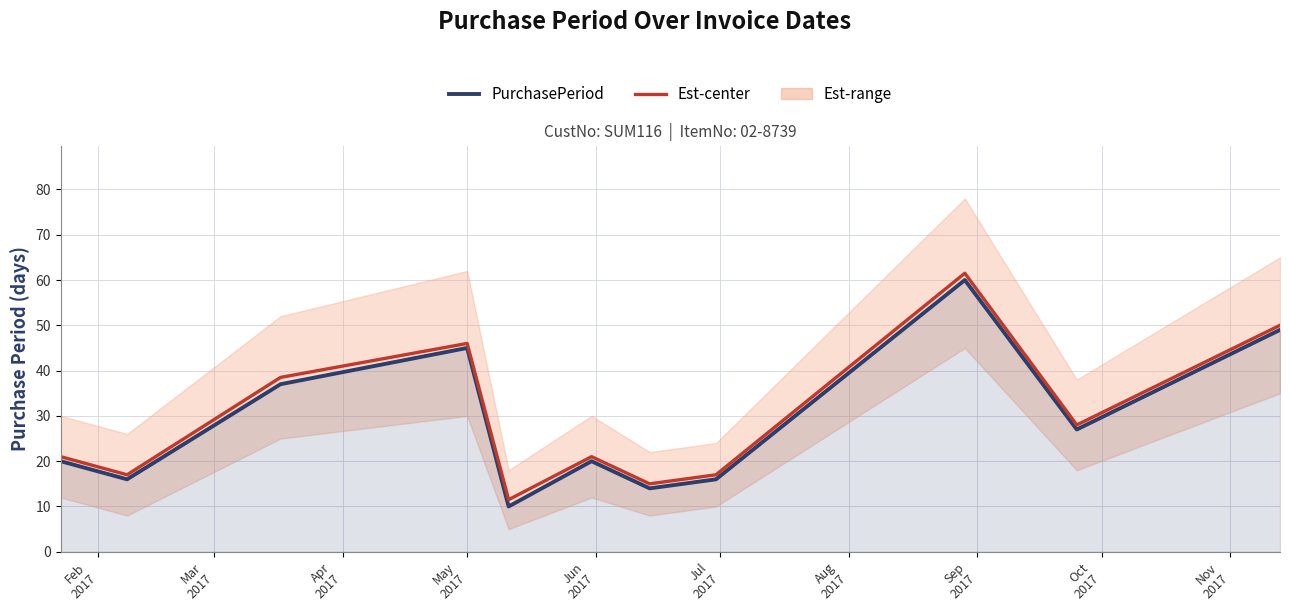

Which series has the largest range (max minus min)?

PurchasePeriod